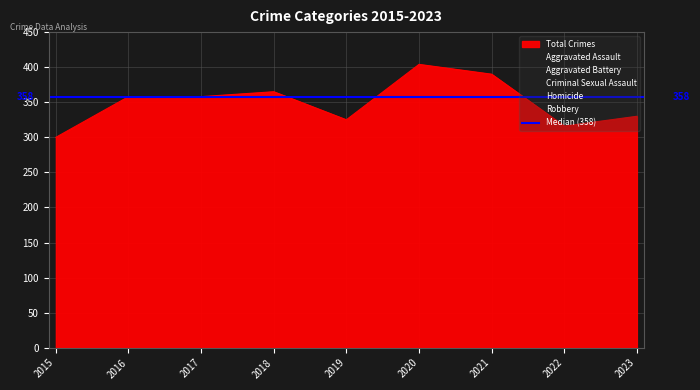

Does the chart display data point markers on the line(s)?

No